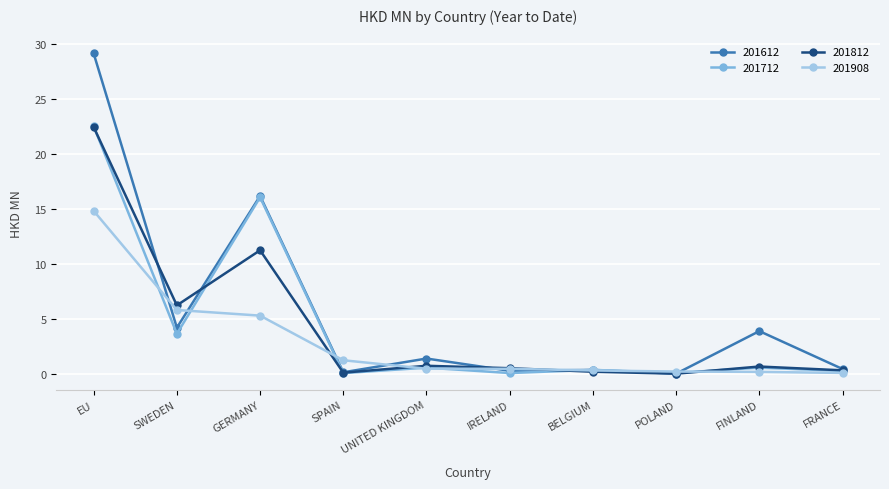

The value of 201908 at FRANCE is 0.1. True or false?

True